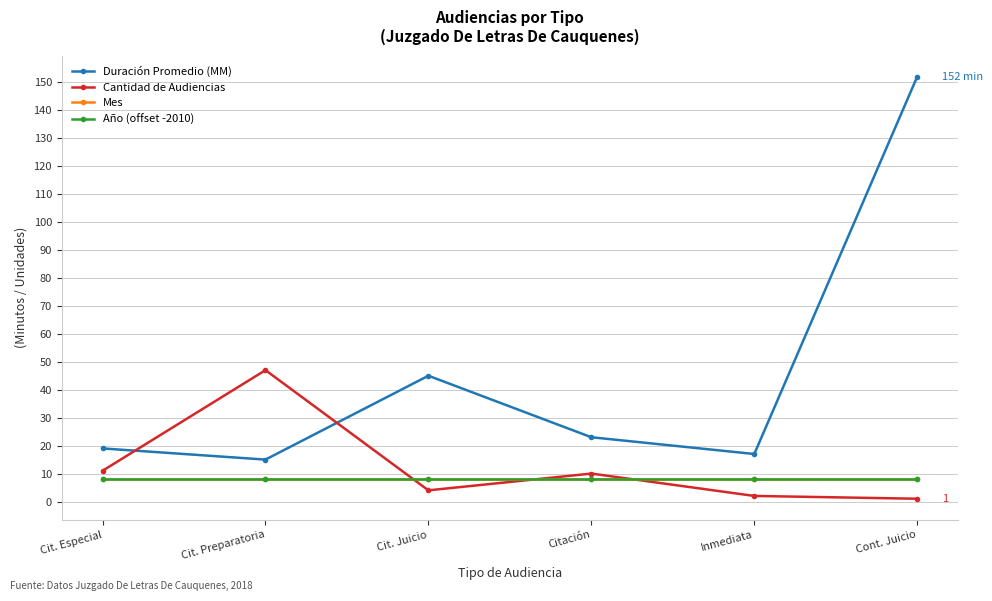

Which series ends up on top after the final intersection of Año (offset -2010) and Cantidad de Audiencias?

Año (offset -2010)